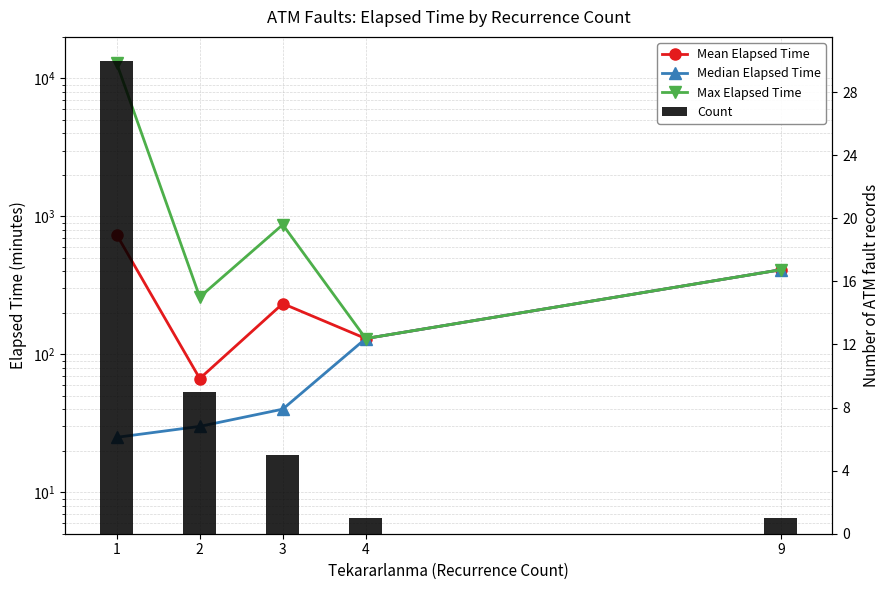

Which series changed the most between 1 and 4?

Max Elapsed Time